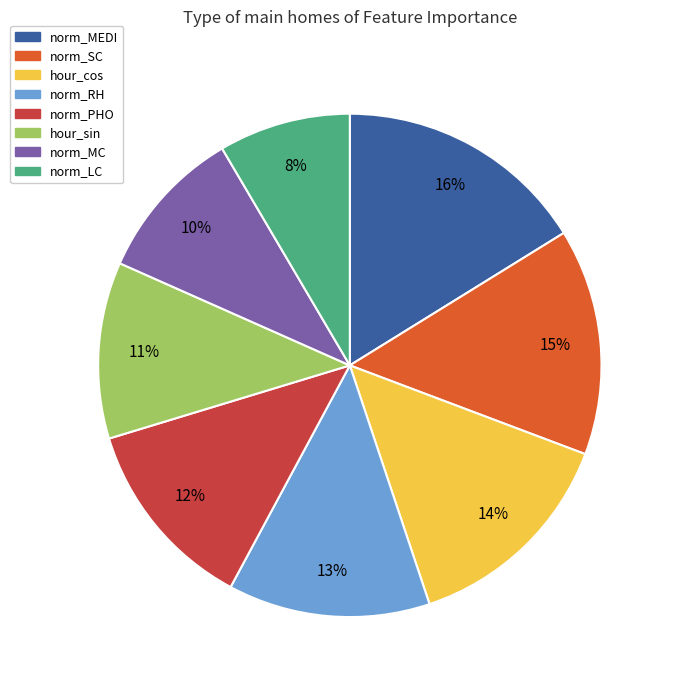

Between hour_cos and norm_LC, which is larger?

hour_cos